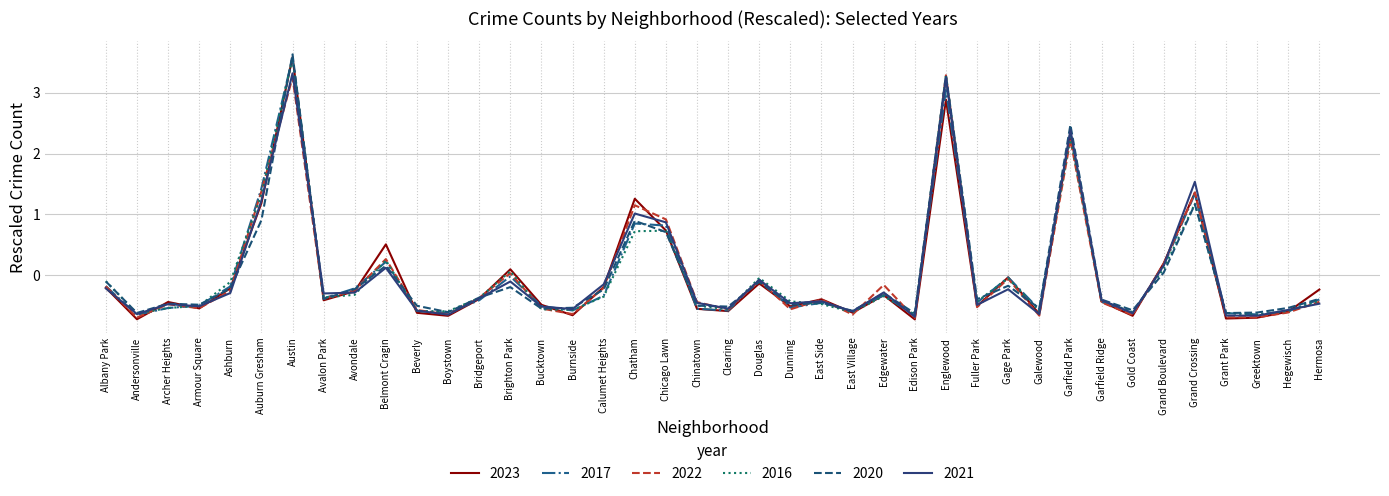

Is it true that 2022 equals -0.6 at Hegewisch?

True